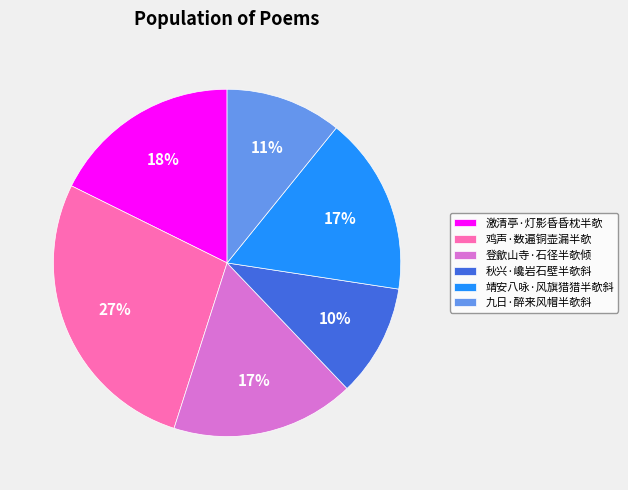

Count the number of slices in the pie.

6